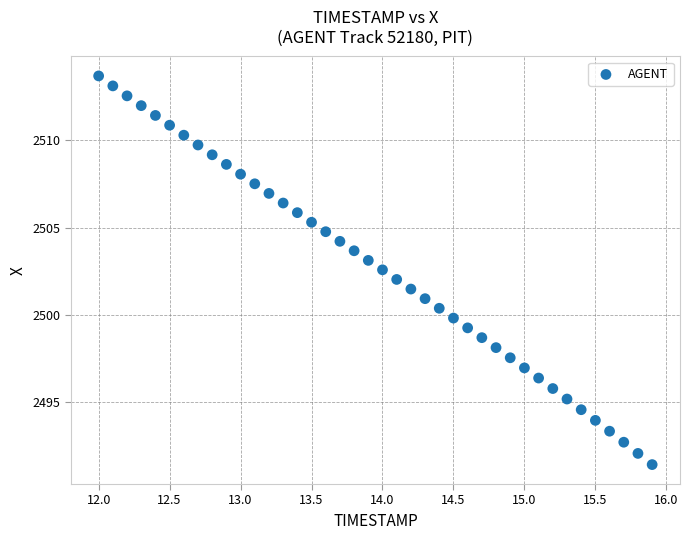

What is the range of Y values (max minus min)?

22.2